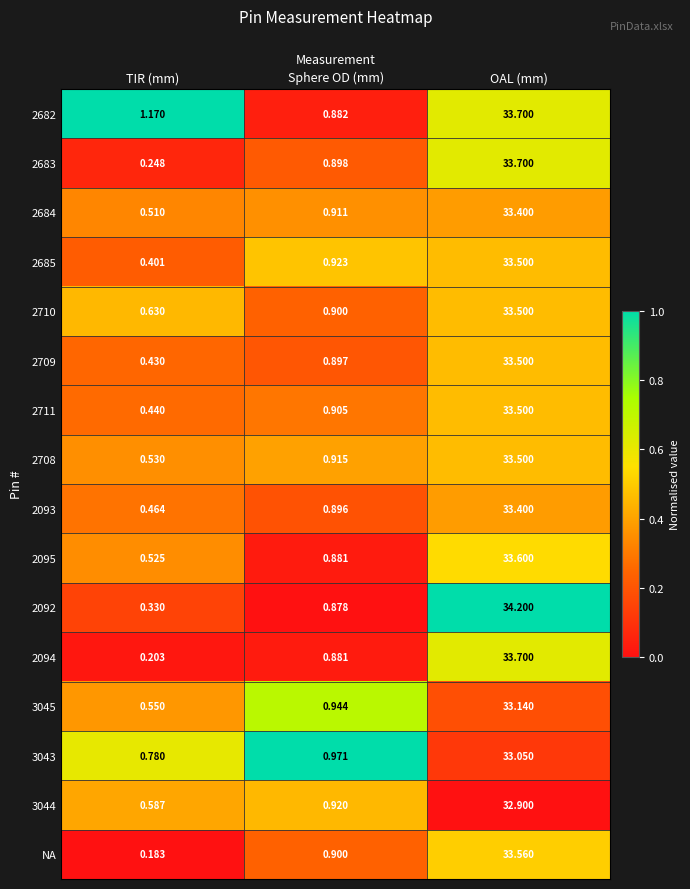

Which category has the lowest value across all series?

TIR (mm)